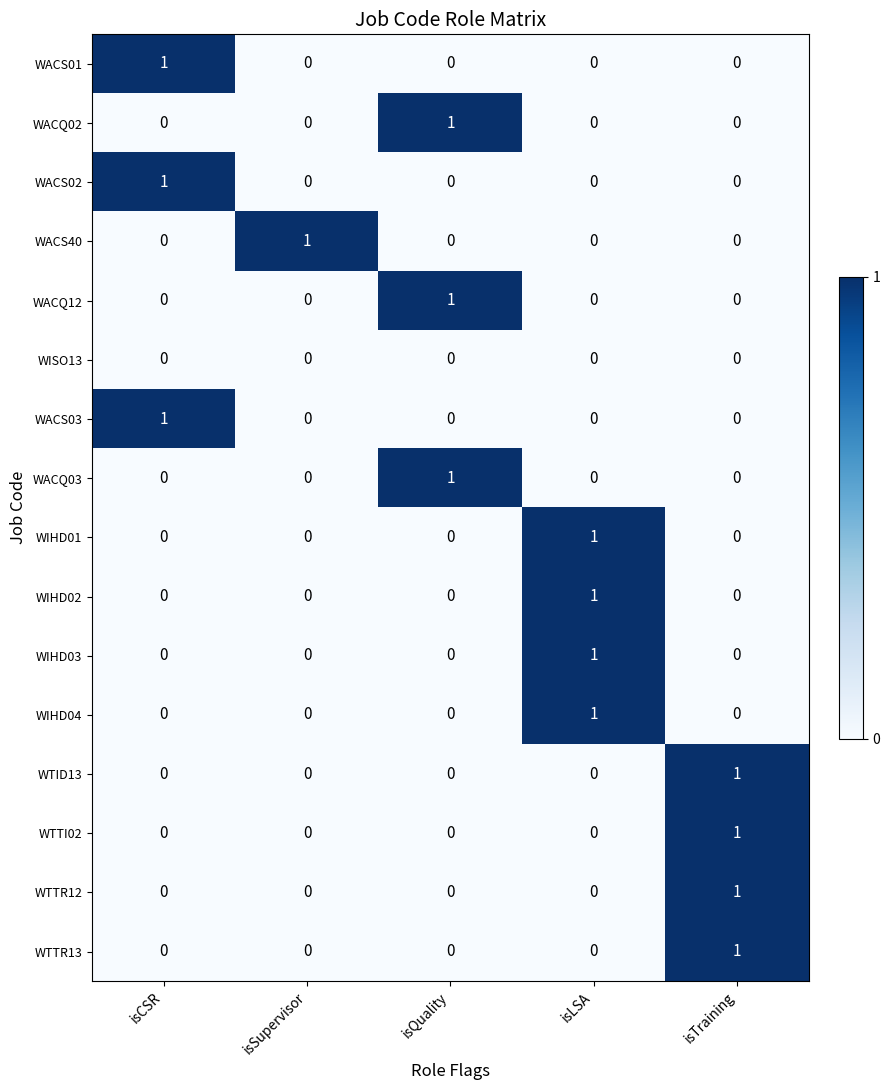

Count the number of categories in the chart.

5